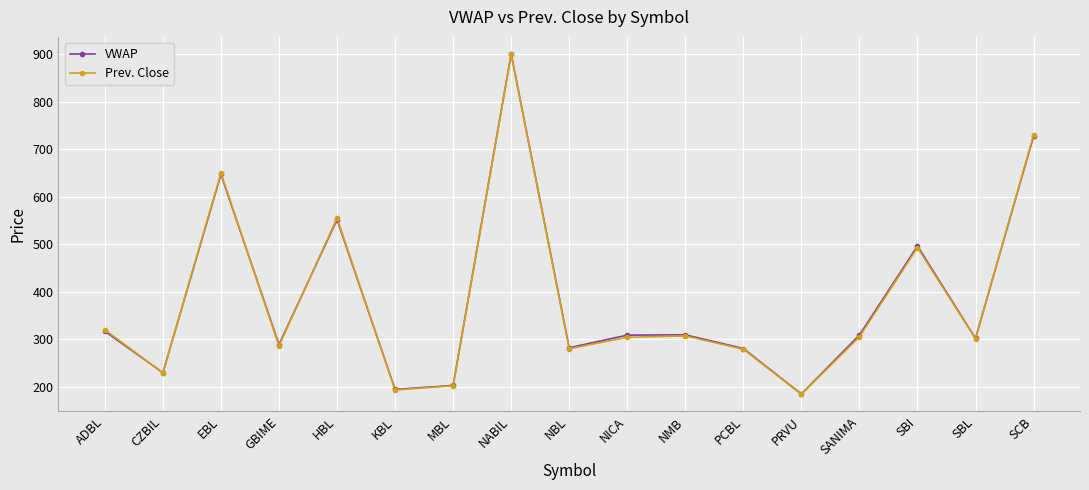

What is the spread (max minus min) of values at SBI?

3.4